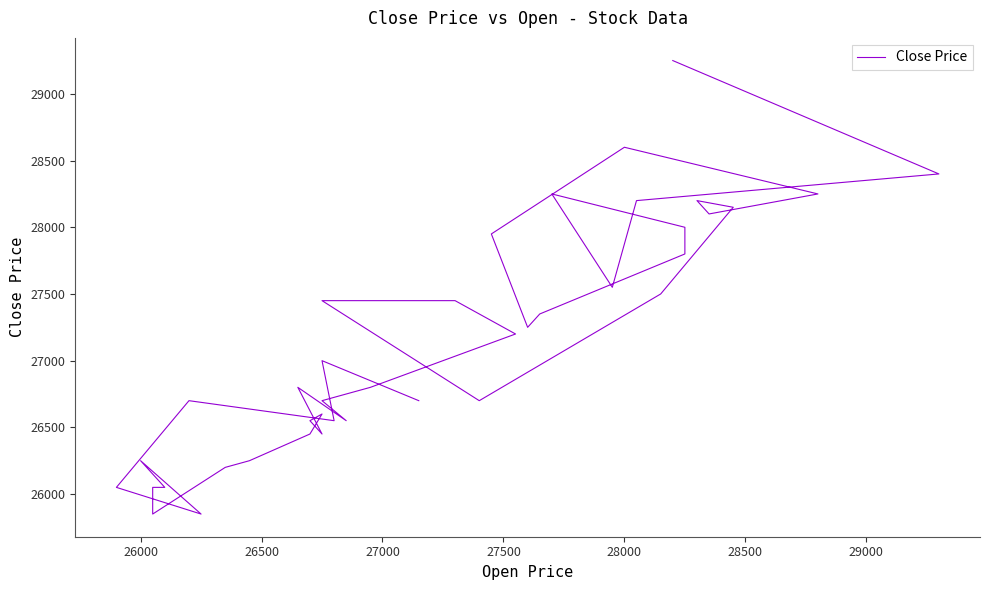

How many categories are shown in the chart?

40